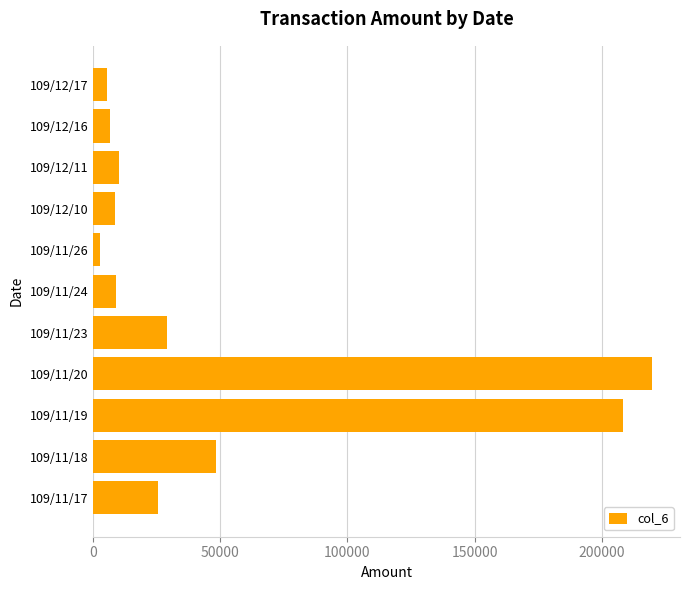

What is the sum of all values?

573750